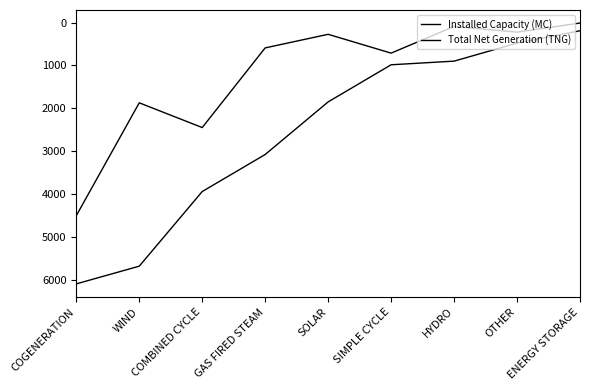

Which series has the widest spread of values?

Installed Capacity (MC)